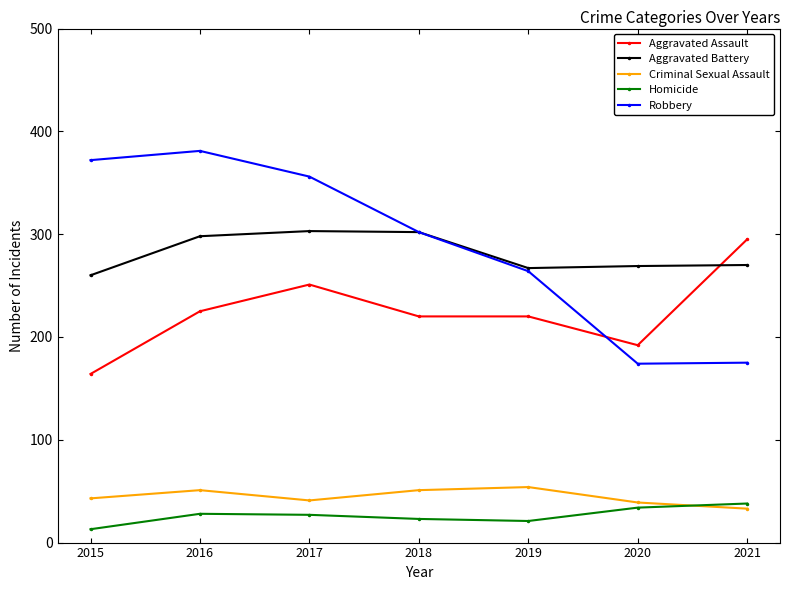

True or false: Robbery and Criminal Sexual Assault intersect in this chart.

False